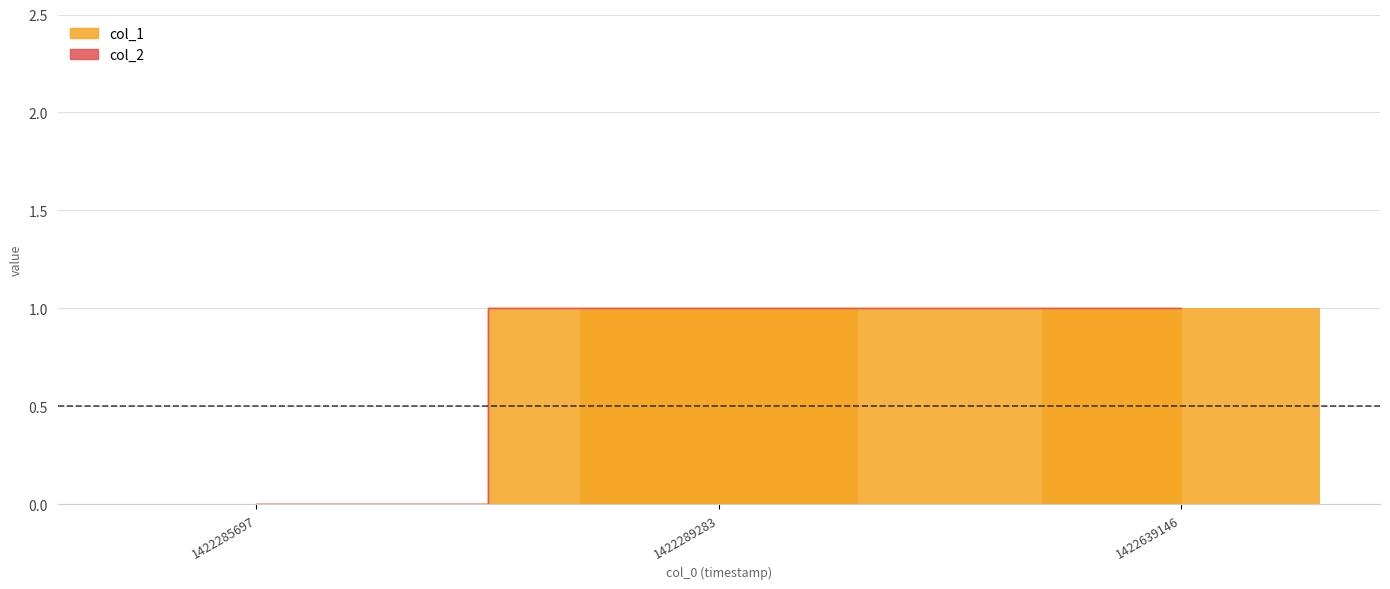

True or false: the data shows 2 at 1422289283.

False